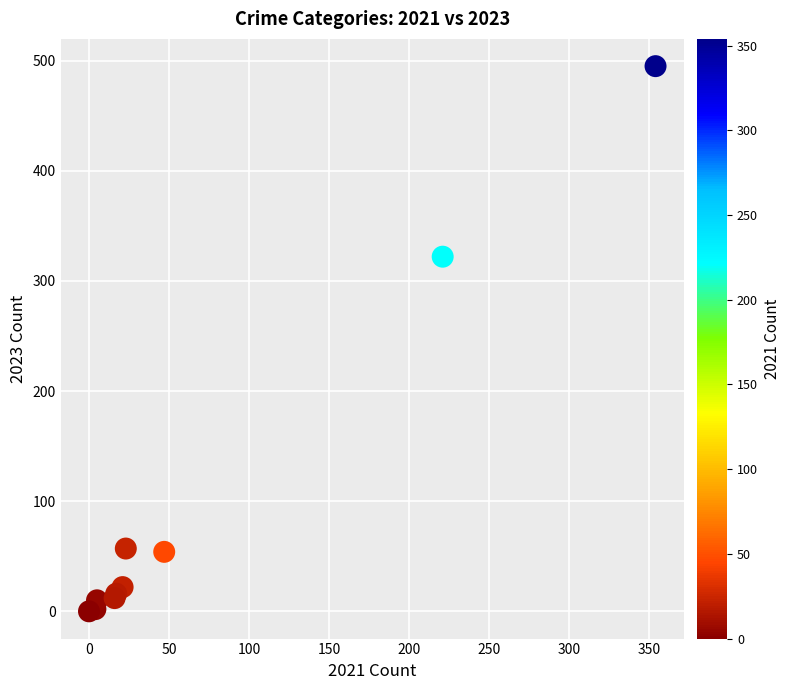

What Y value in the scatter plot is closest to 247?

322